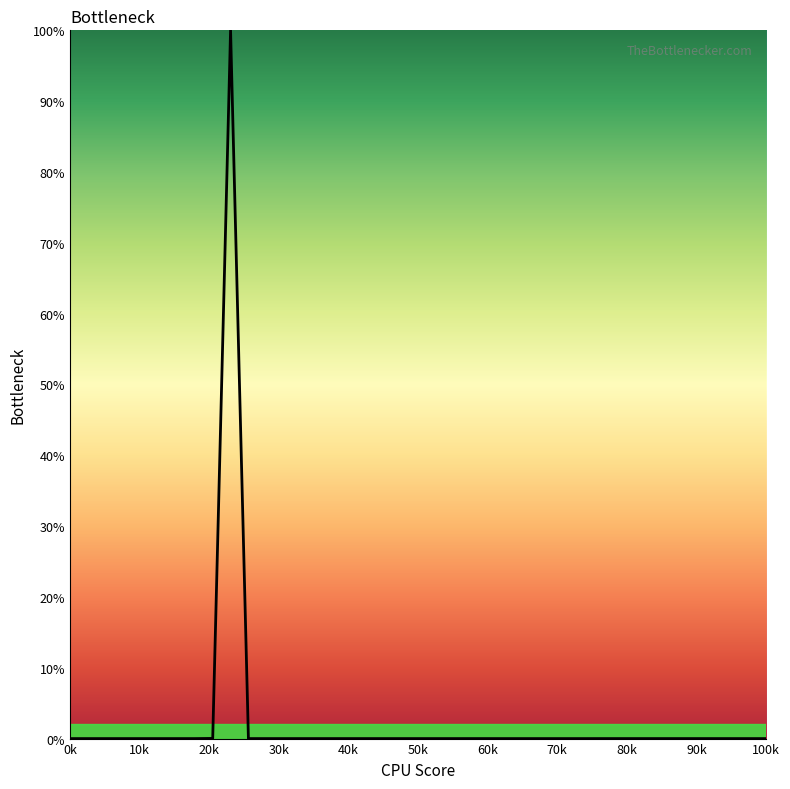

True or false: there are more than 0 points higher than both neighbors.

True